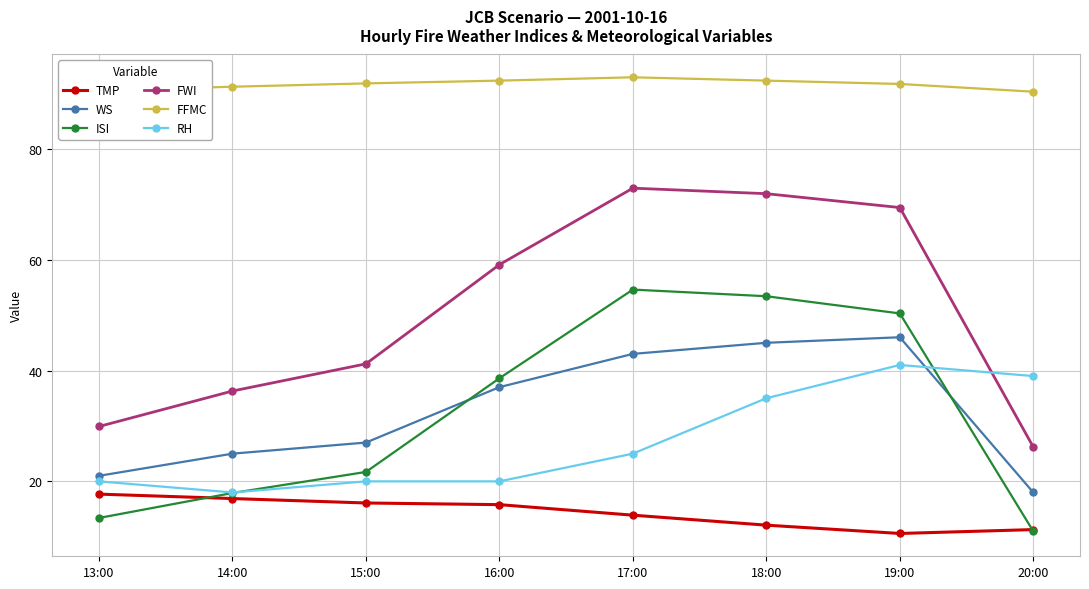

What are all the series names shown in the legend?

TMP, WS, ISI, FWI, FFMC, RH